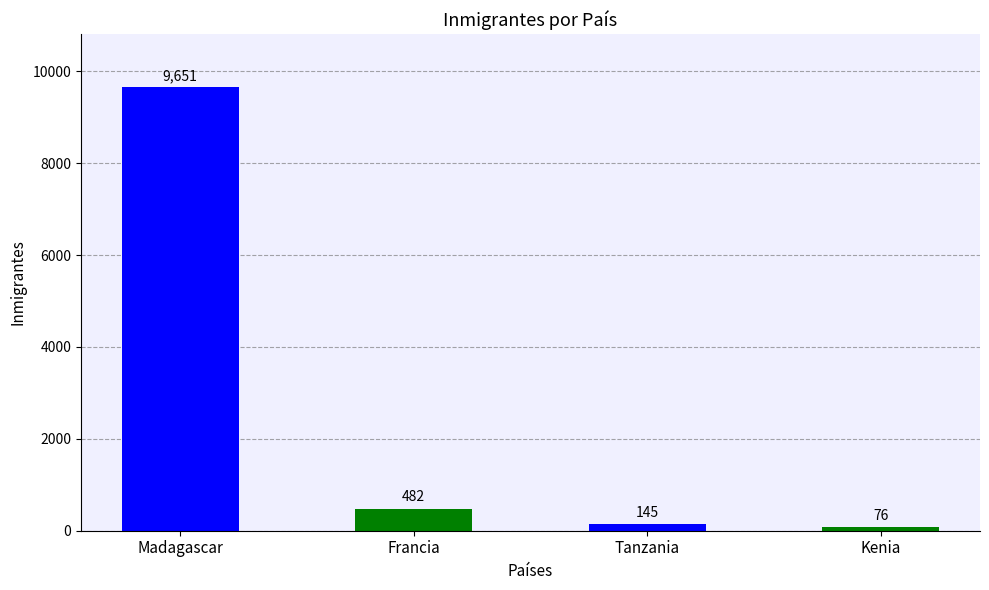

What is the ratio of the value at Madagascar to the value at Tanzania?

66.6